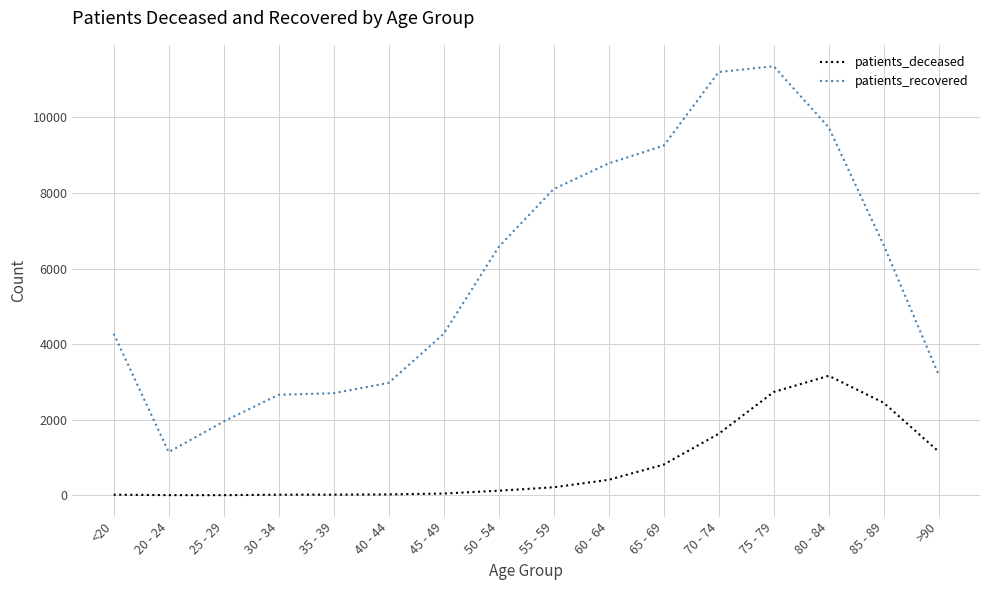

What is the highest value of the patients_deceased series?

3162